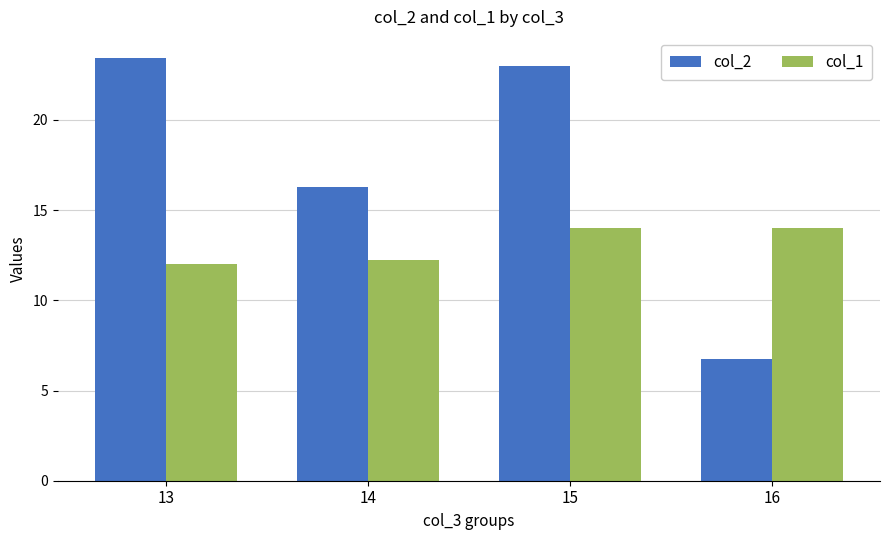

What is the minimum value shown in the chart?

6.8